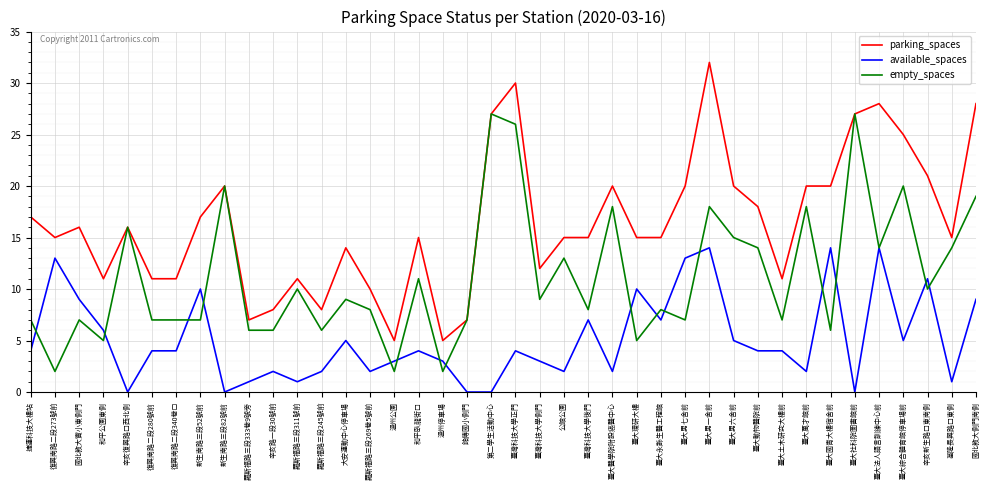

Is this an area chart (filled region under the line)?

No